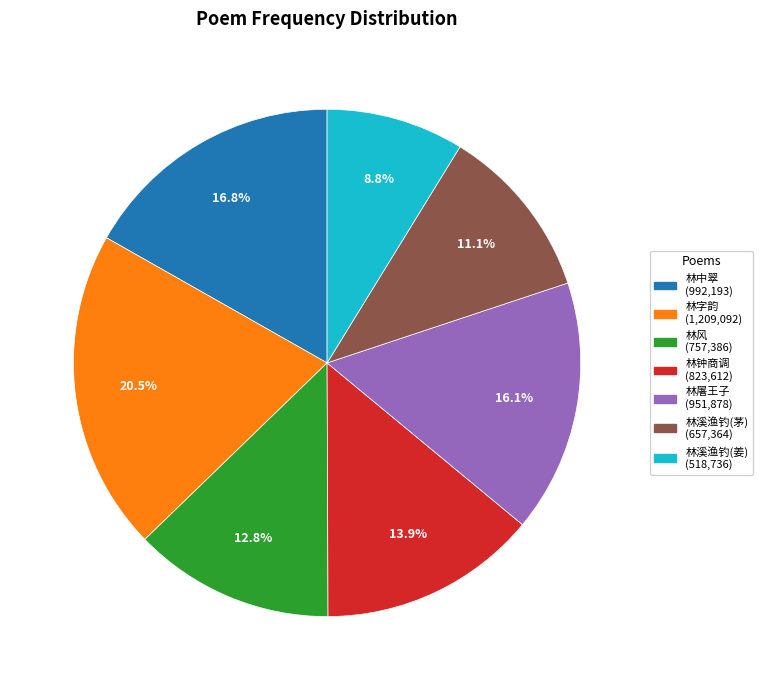

Is there a majority slice in this chart?

No